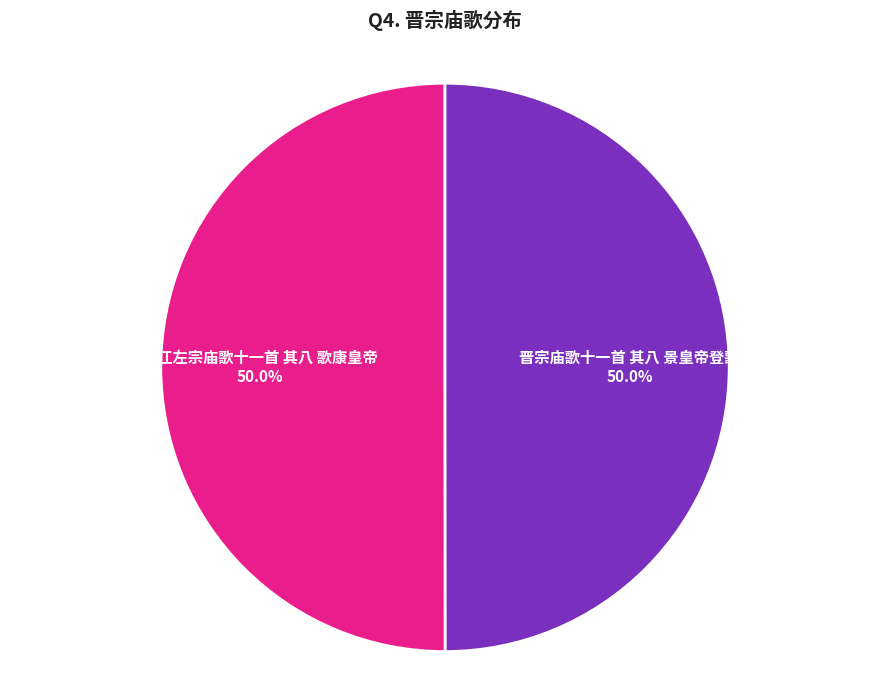

What is the ratio of the value at 晋宗庙歌十一首 其八 景皇帝登歌 50.0% to the value at 晋江左宗庙歌十一首 其八 歌康皇帝 50.0%?

1.0